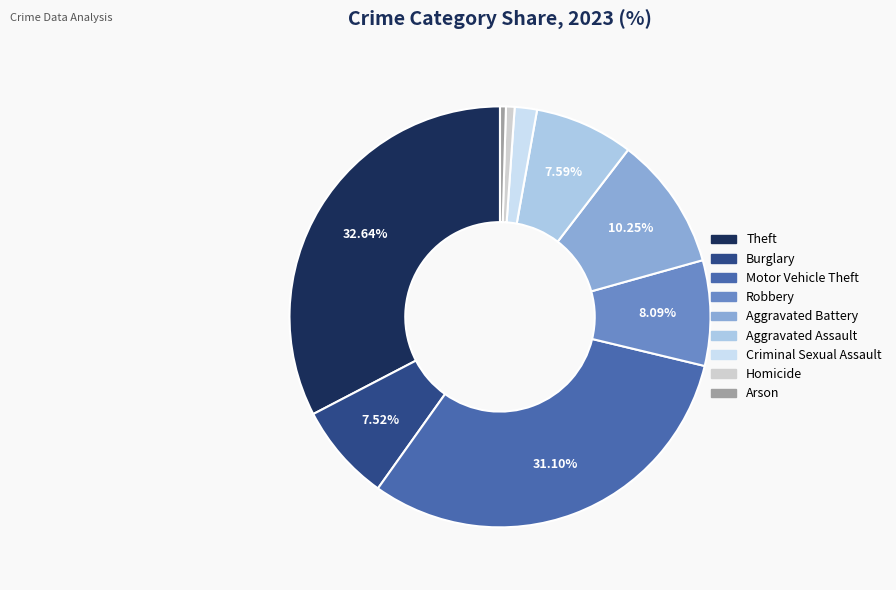

Combined, what portion of the pie is Criminal Sexual Assault and Aggravated Assault?

9.3%